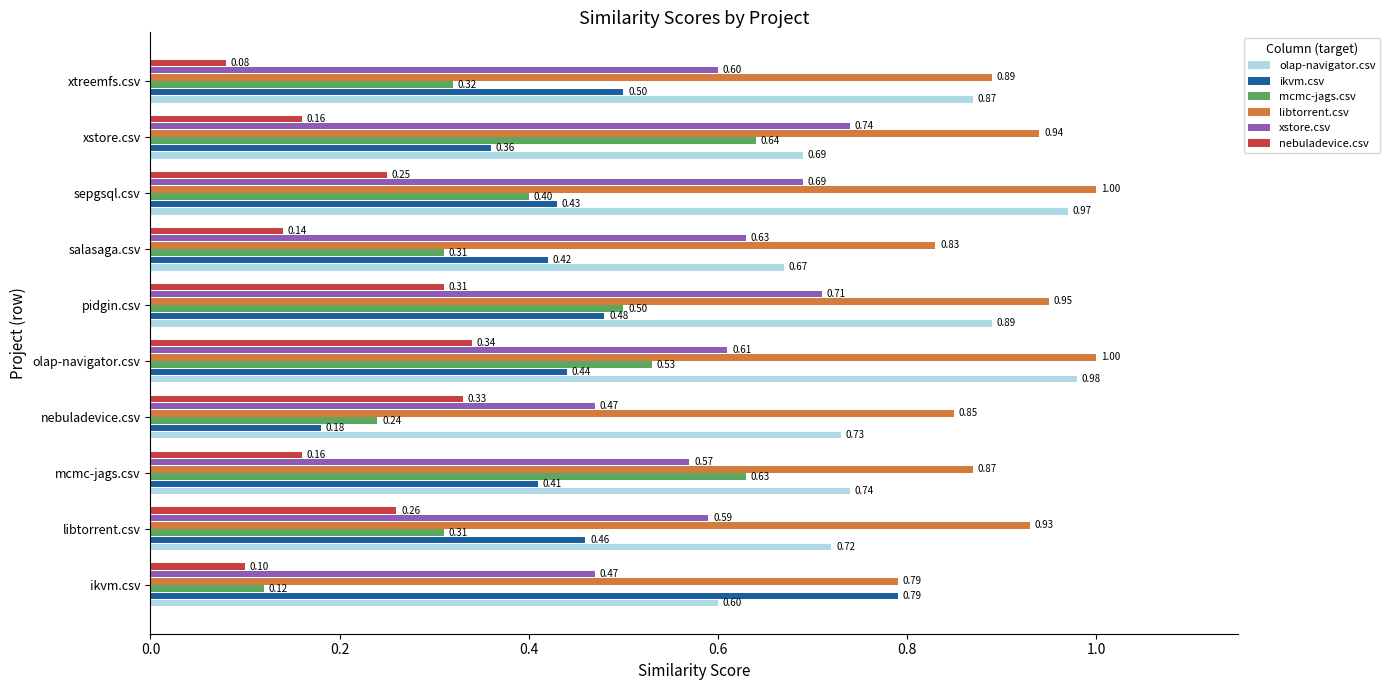

What is the sum of the olap-navigator.csv values at pidgin.csv and xtreemfs.csv?

1.8